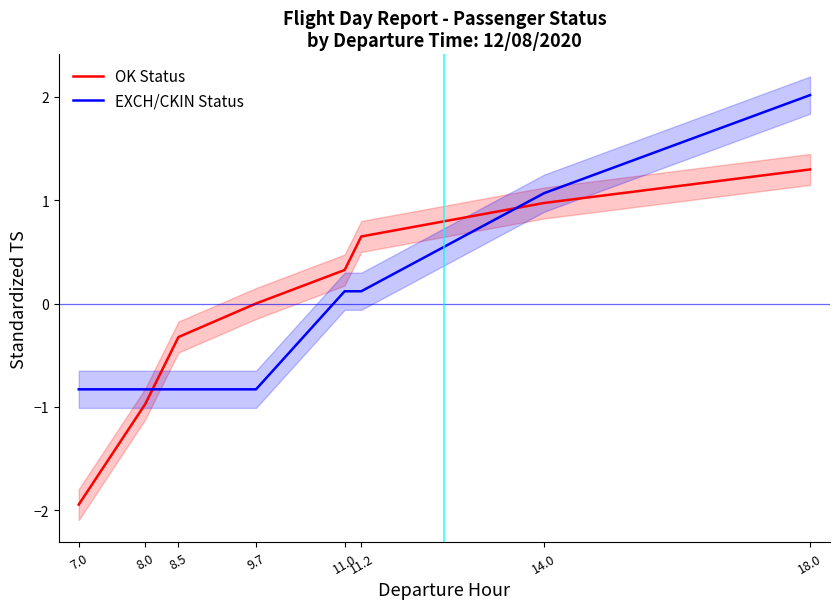

What is the sum of the OK Status values at 8.5 and 11.2?

0.3